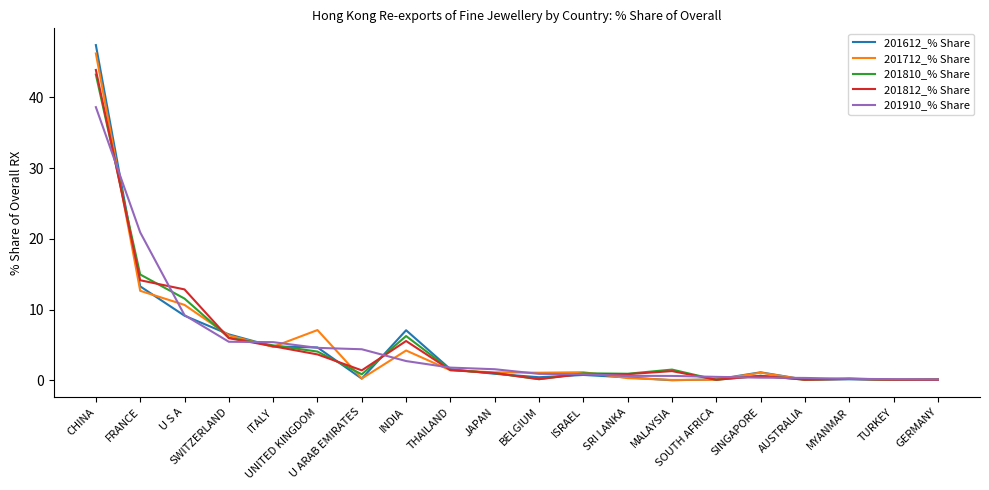

Which series has the widest spread of values?

201612_% Share